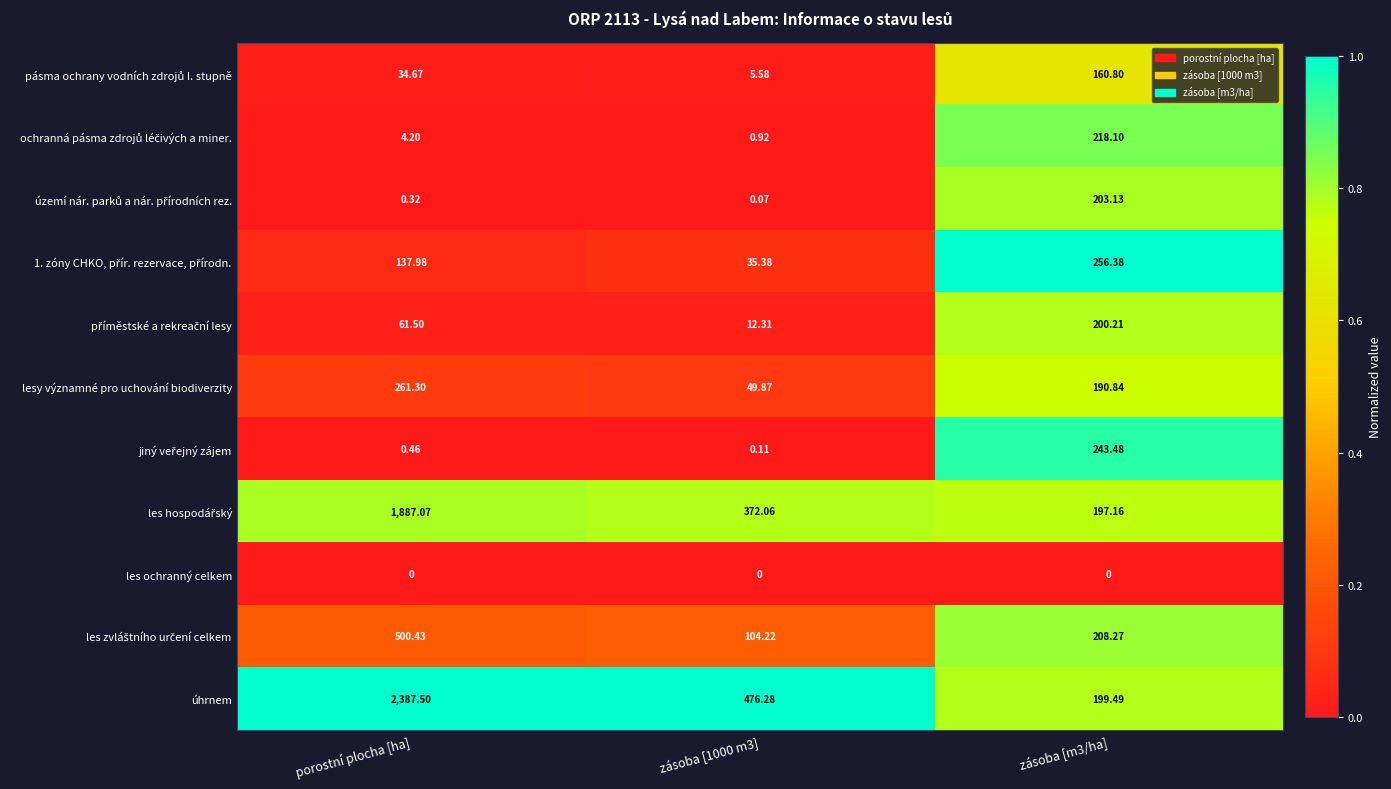

How many series are shown in this chart?

11